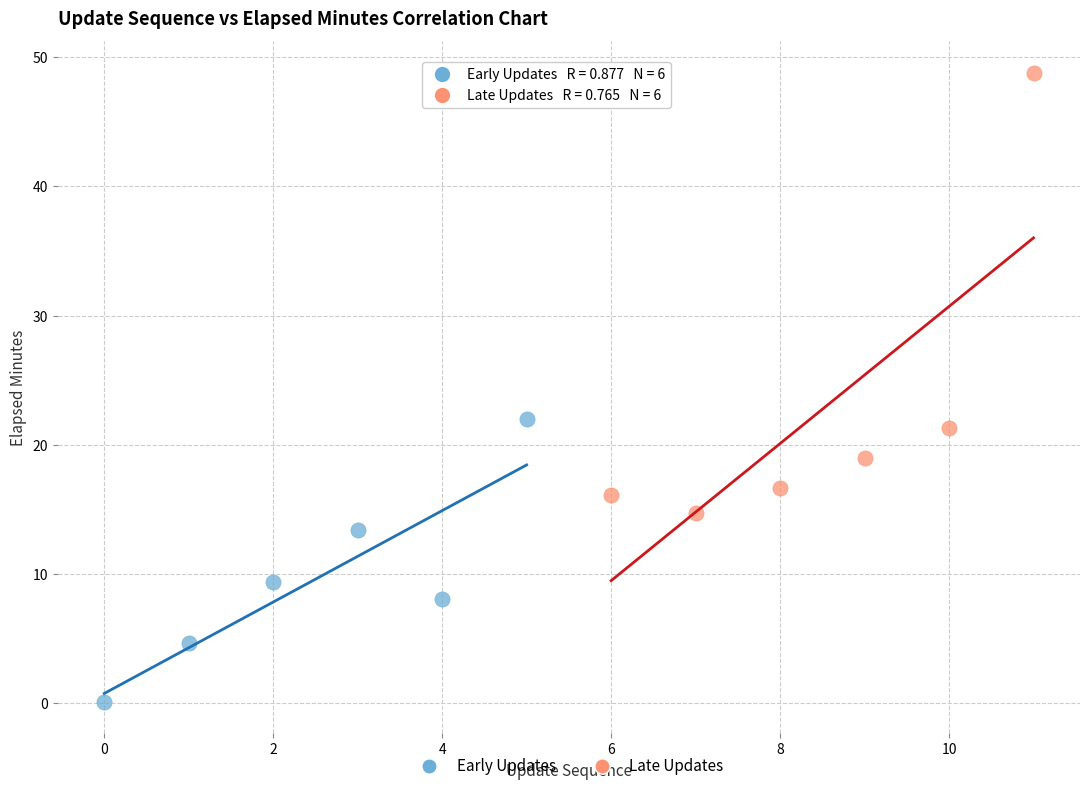

Which series reaches the minimum Y coordinate?

Early Updates